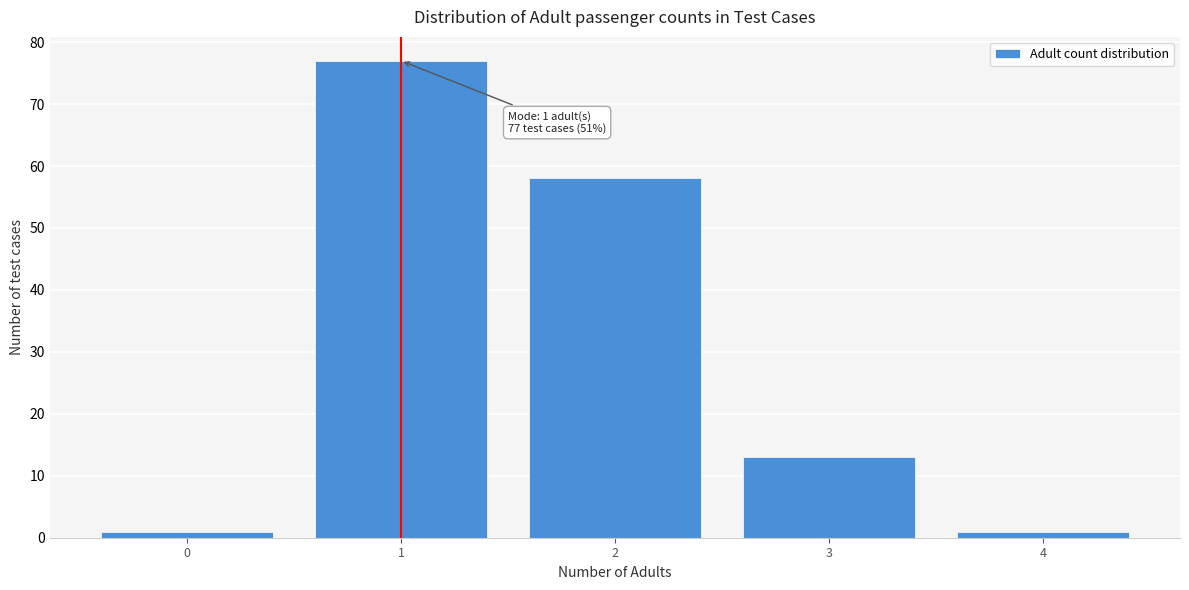

Reading left to right, what are all the values shown in this chart?

0=1	1=77	2=58	3=13	4=1